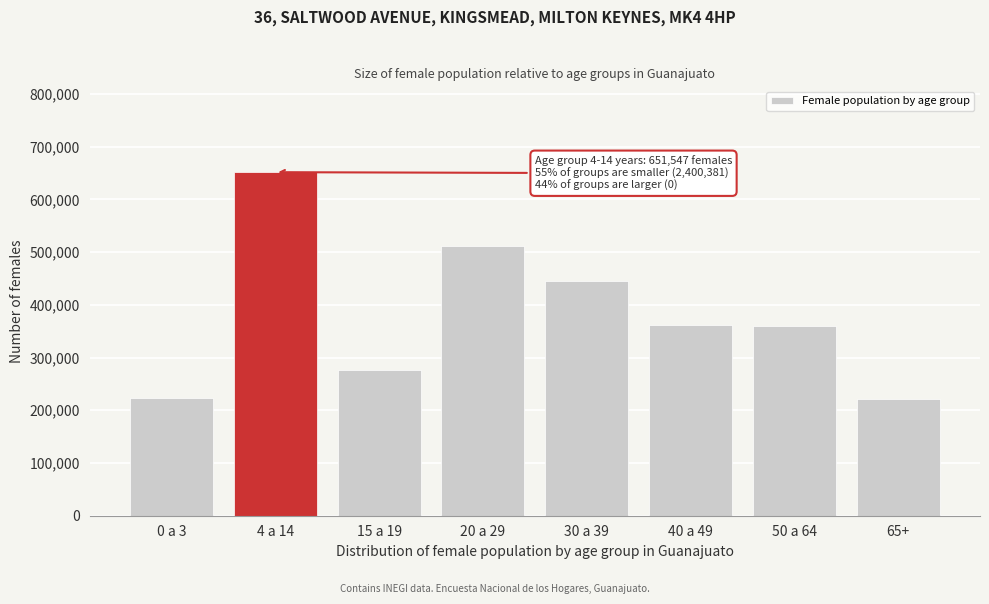

What is the label of the 7th bar from the right?

4 a 14